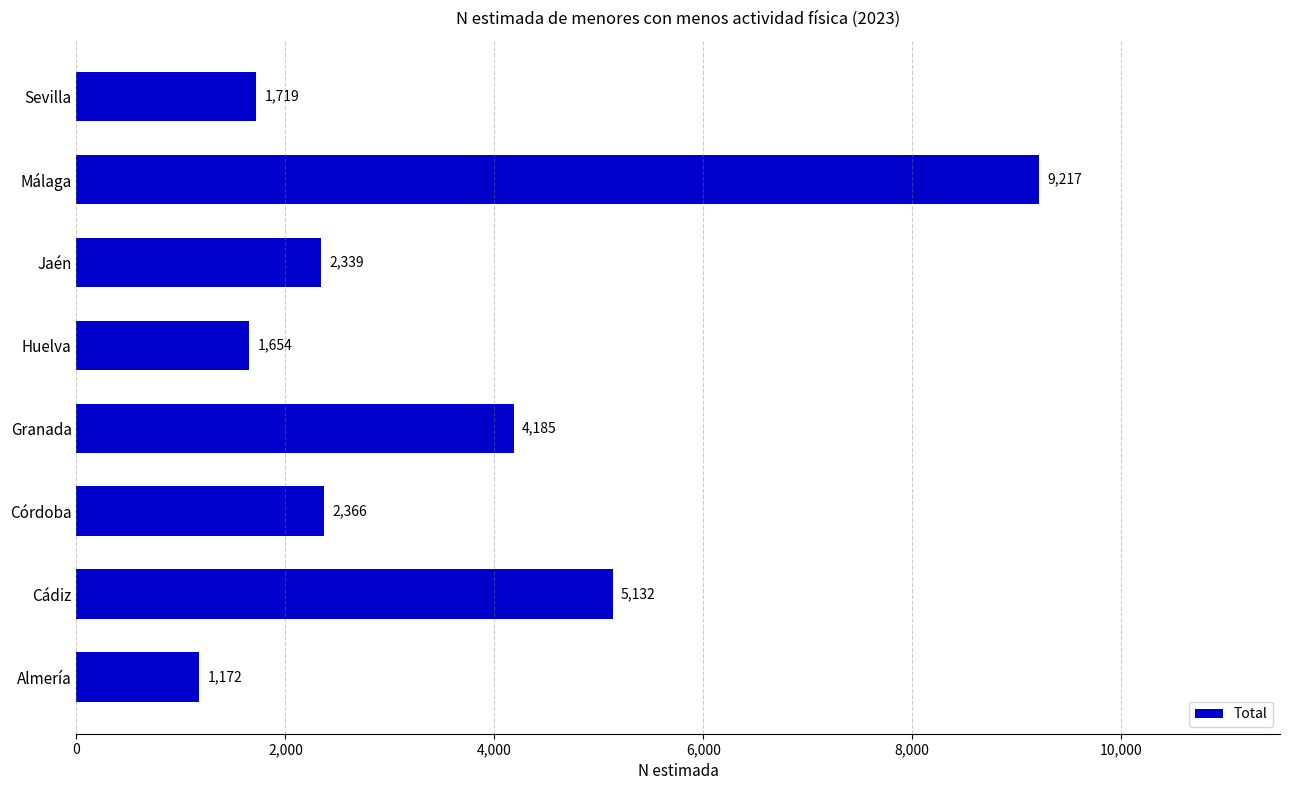

Which has a higher value, Almería or Granada?

Granada